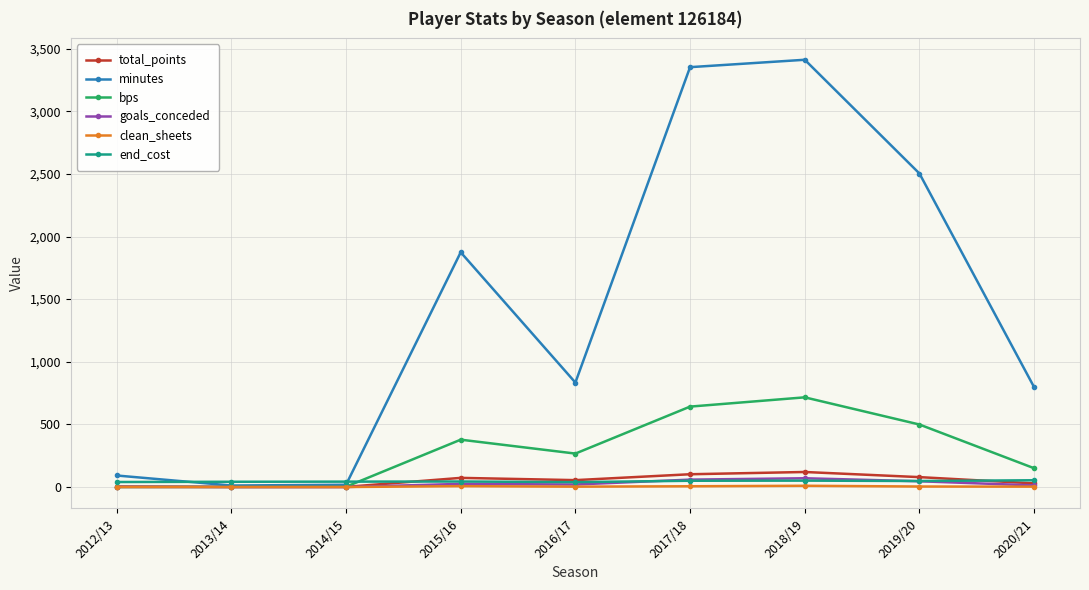

What is the label of the 8th point from the left?

2019/20